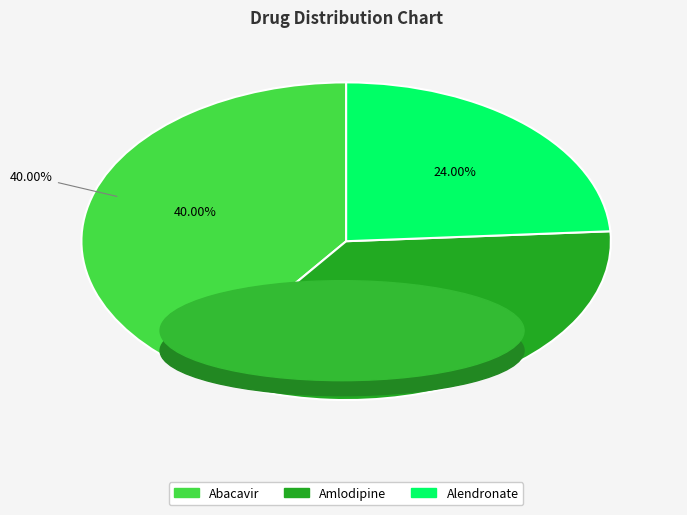

Do Amlodipine and Alendronate together represent more than half of the pie?

Yes